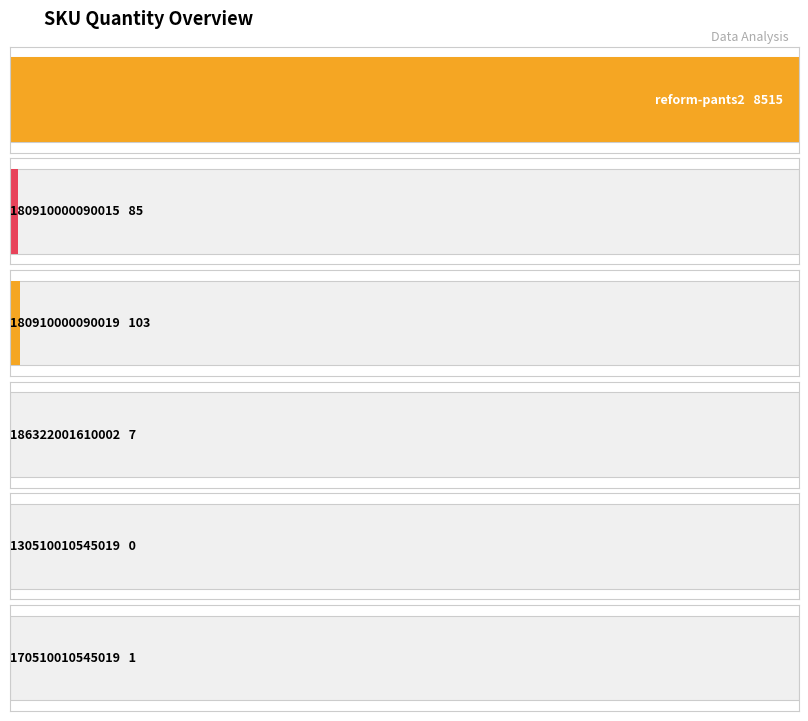

At which category does the chart reach its minimum across all series?

130510010545019